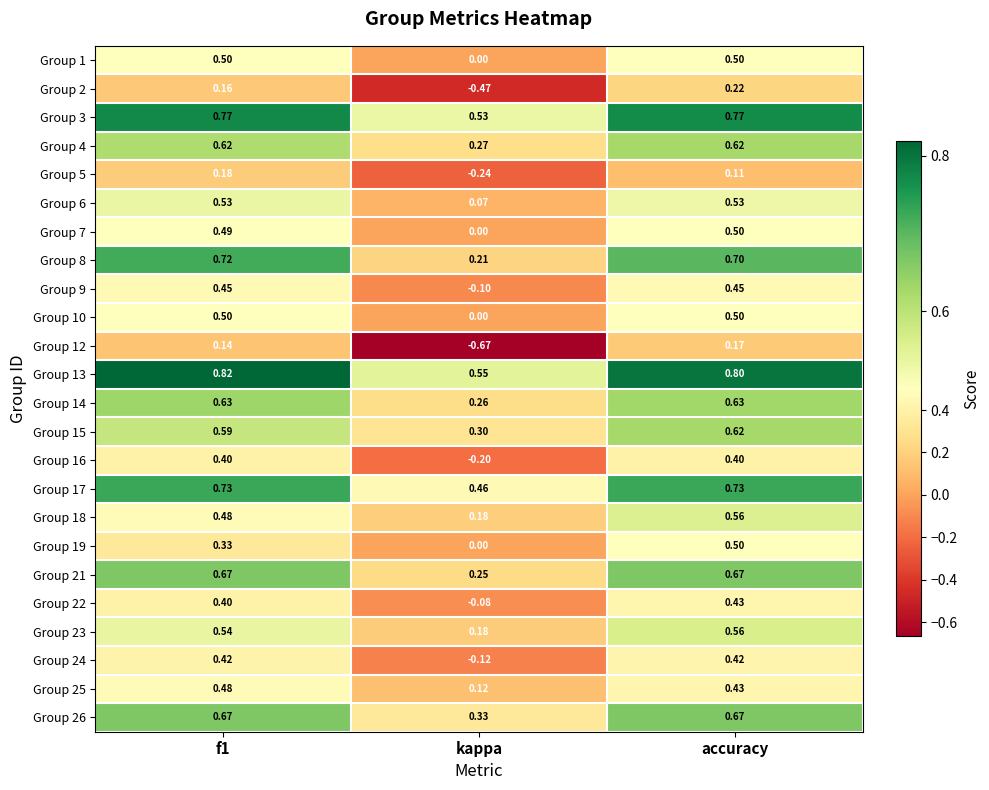

Which category has the lowest value across all series?

kappa